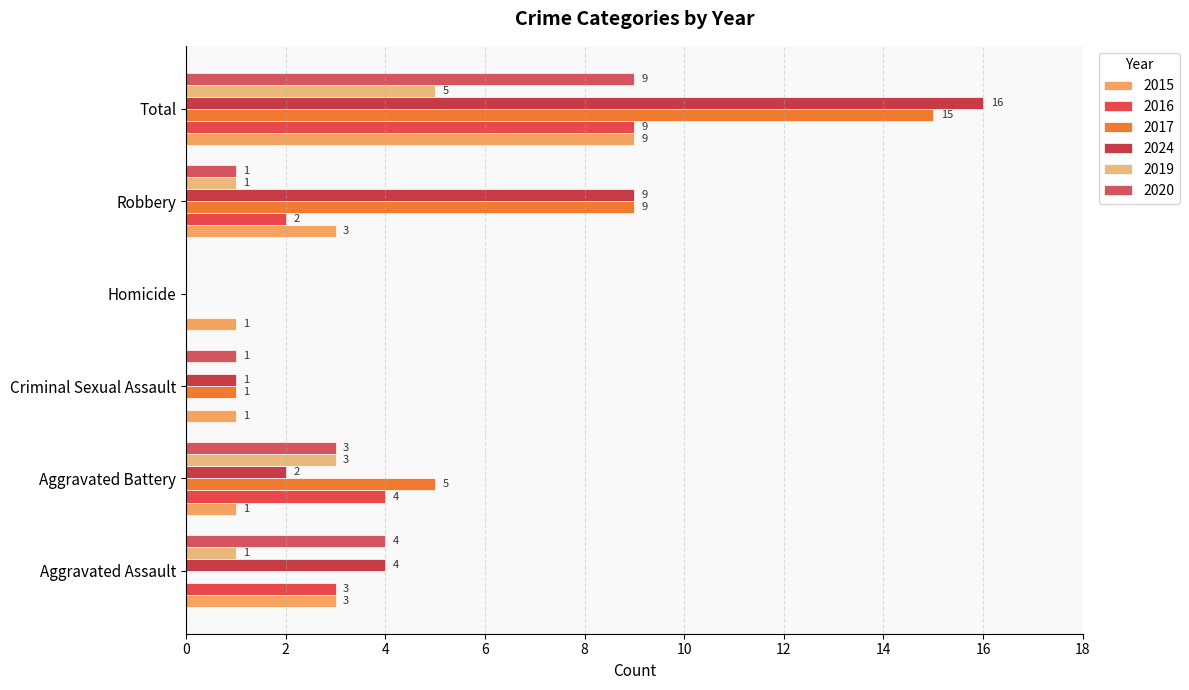

How many series are shown in this chart?

6